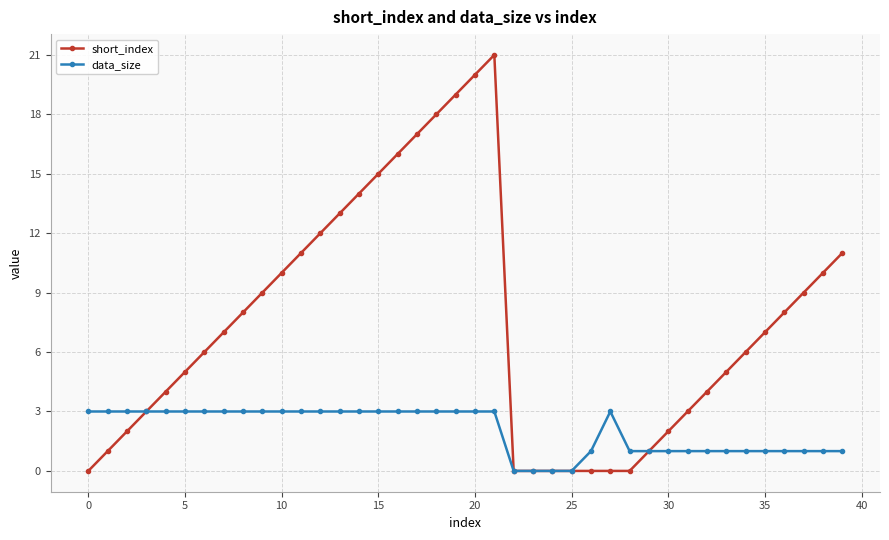

What is the maximum value for data_size?

3